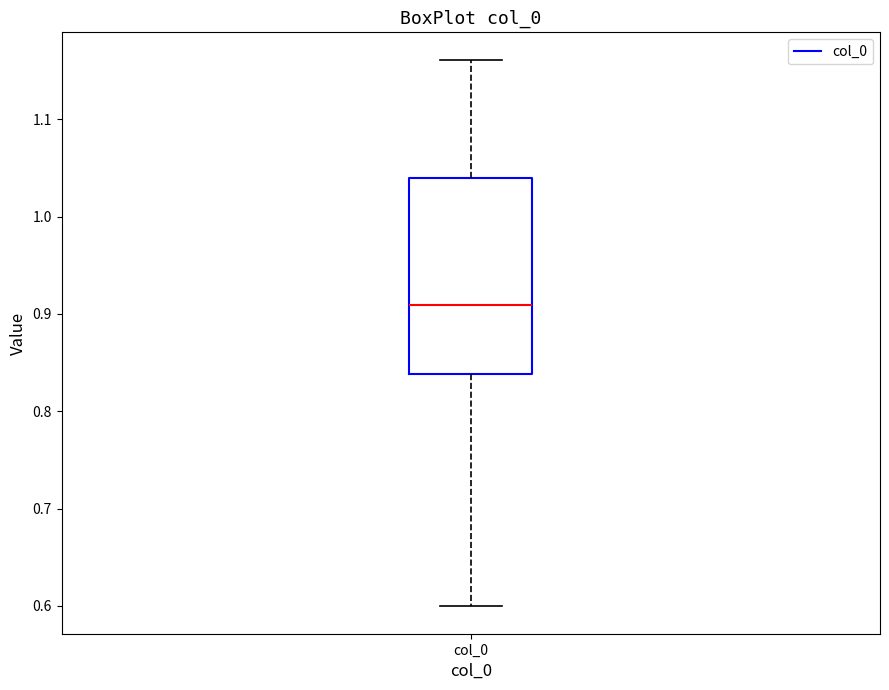

Where does the upper whisker of the box for col_0 end on the y-axis? The values are not printed on the chart, so give them approximately, as read against the axis.

1.16